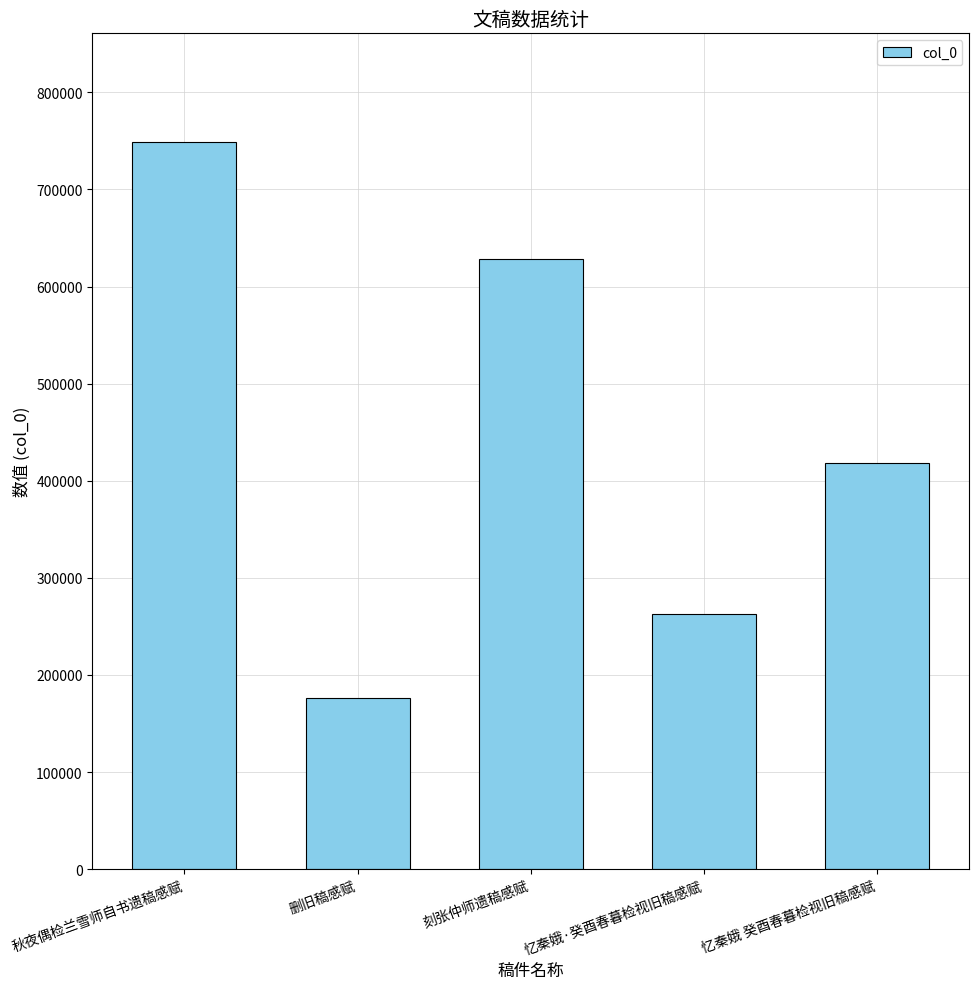

What is the label of the 5th bar from the left?

忆秦娥 癸酉春暮检视旧稿感赋